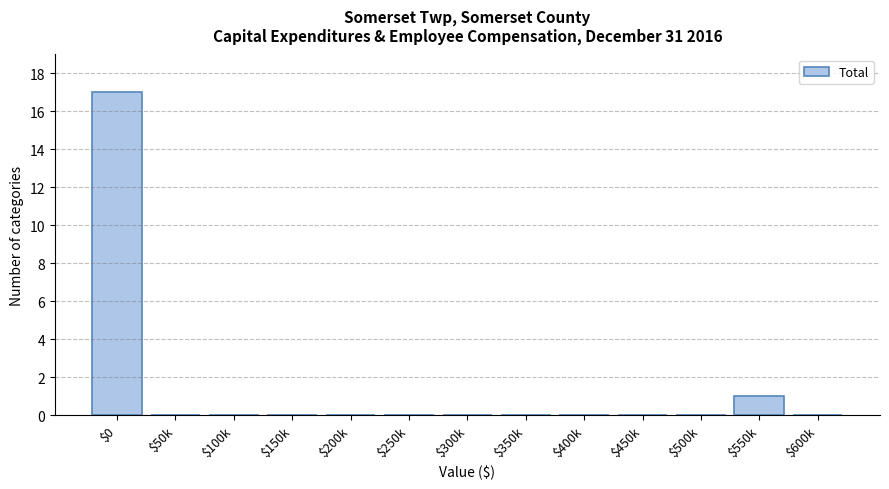

What is the greatest value displayed?

17